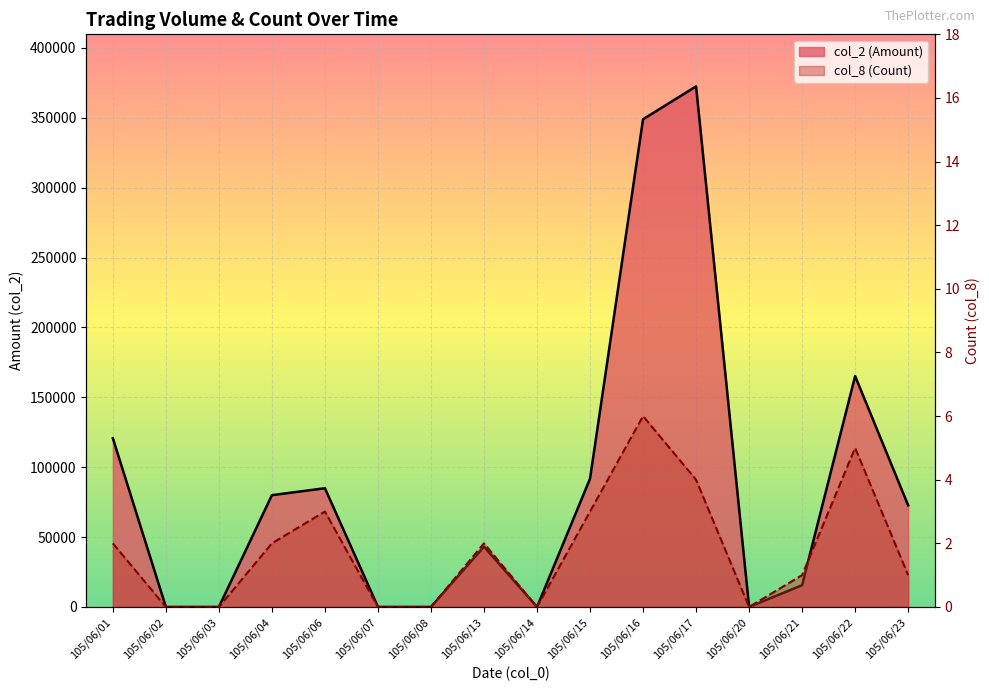

At which category does col_2 (Amount) reach its first local peak?

105/06/06